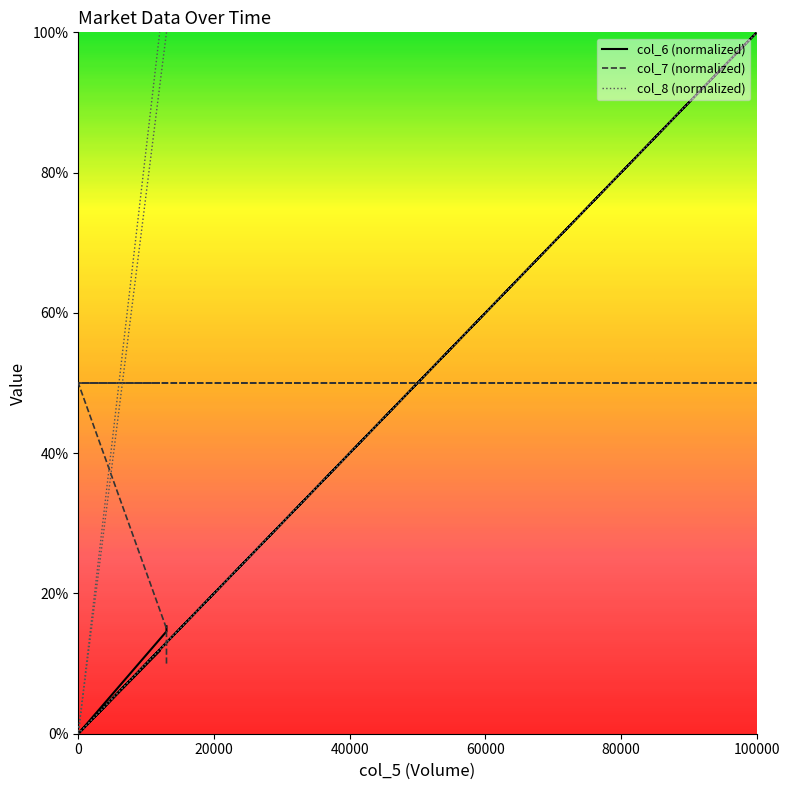

Reading left to right, list all the values displayed in this chart.

col_6: 15.3	14.6	0.0	0.0	0.0	0.0	0.0	0.0	0.0	0.0	100.0	0.0	11.8
col_7: 10.0	15.0	50.0	50.0	50.0	50.0	50.0	50.0	50.0	50.0	50.0	50.0	50.0
col_8: 100.0	100.0	0.0	0.0	0.0	0.0	0.0	0.0	0.0	0.0	100.0	0.0	100.0